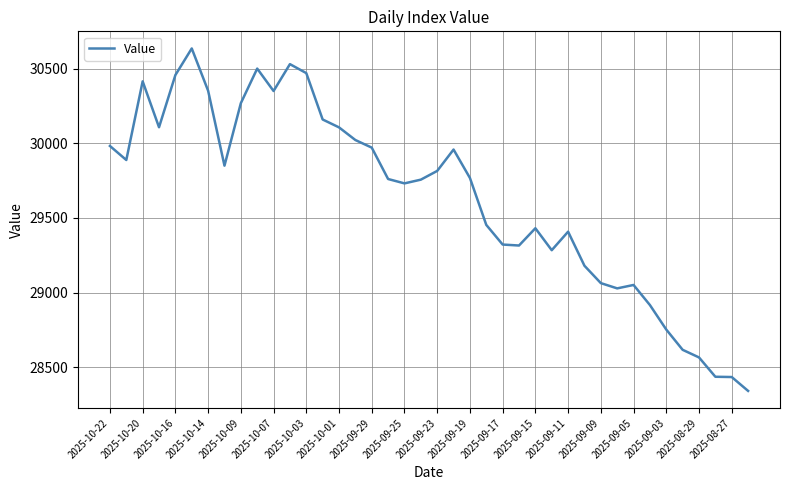

What is the smallest value displayed?

28339.9